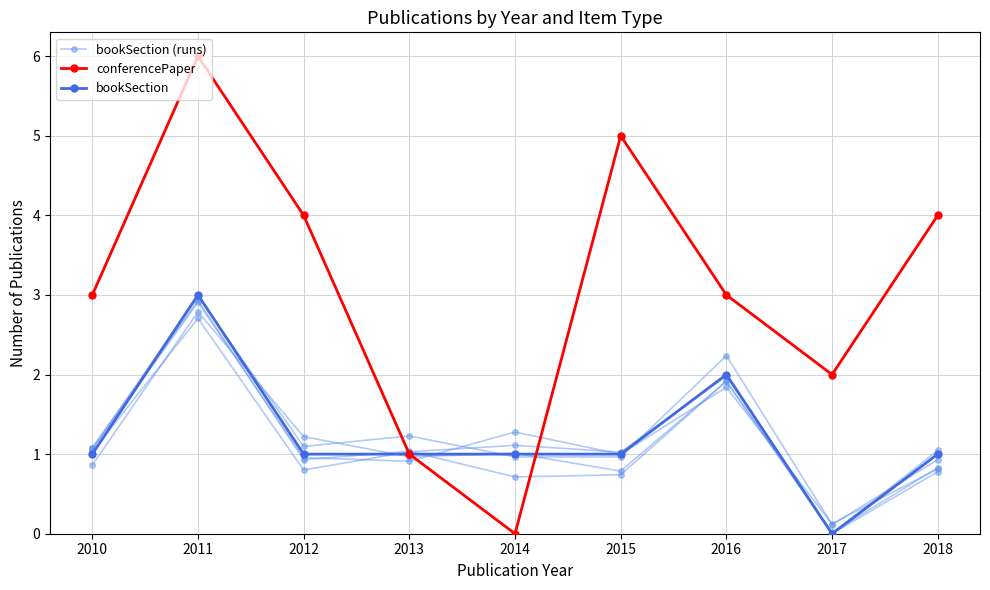

What is the spread (max minus min) of values at 2016?

1.0